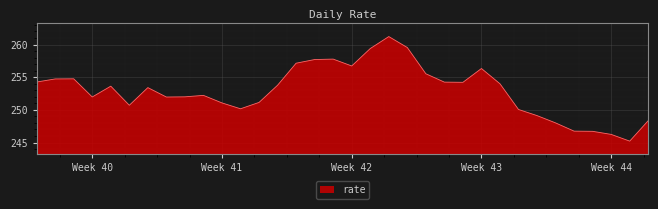

What is the minimum value shown in the chart?

245.2